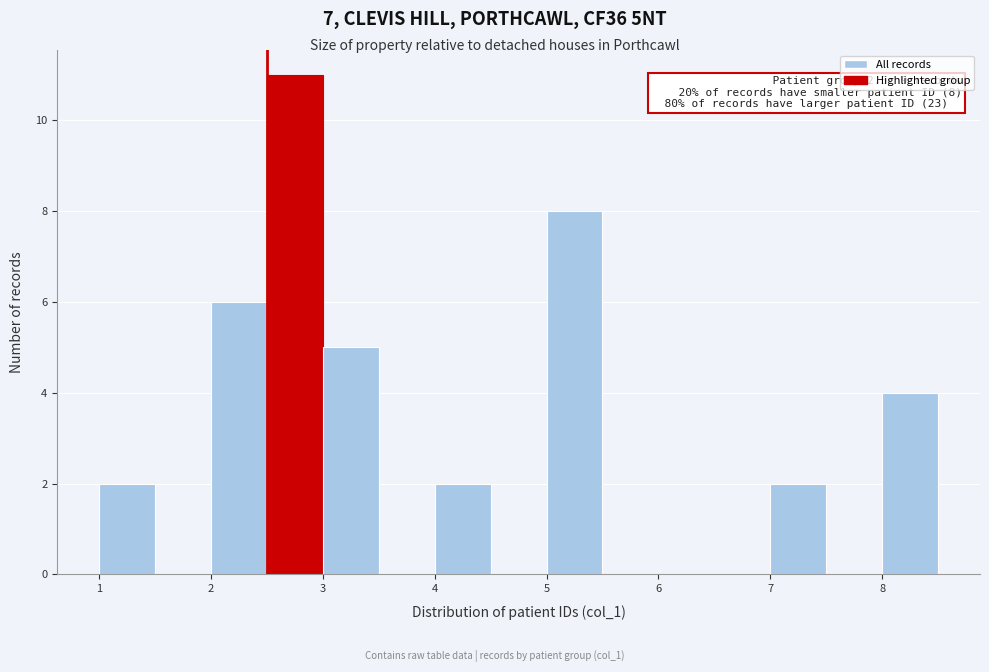

Which range on the x-axis has the tallest bar?

2.5 to 3.0